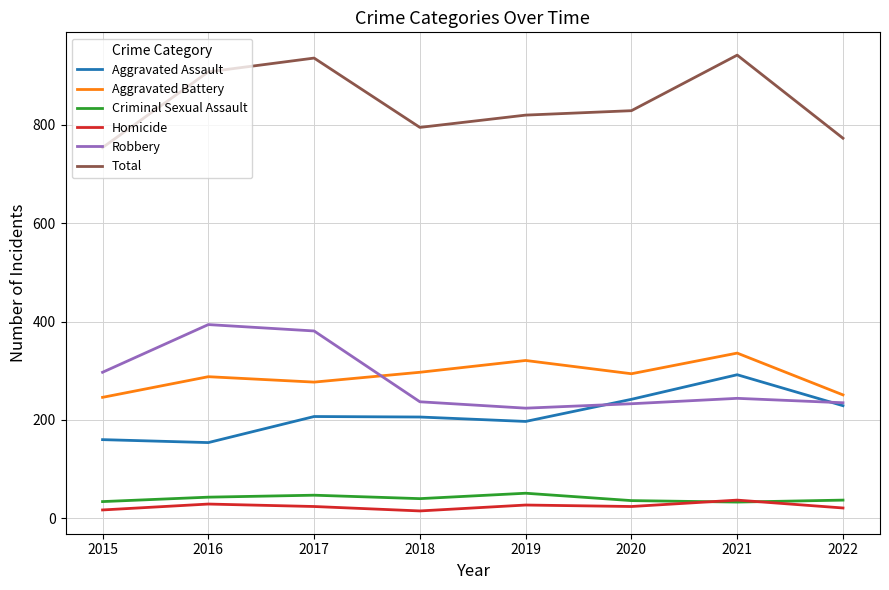

Rank the series by their maximum value, from lowest to highest.

Homicide, Criminal Sexual Assault, Aggravated Assault, Aggravated Battery, Robbery, Total